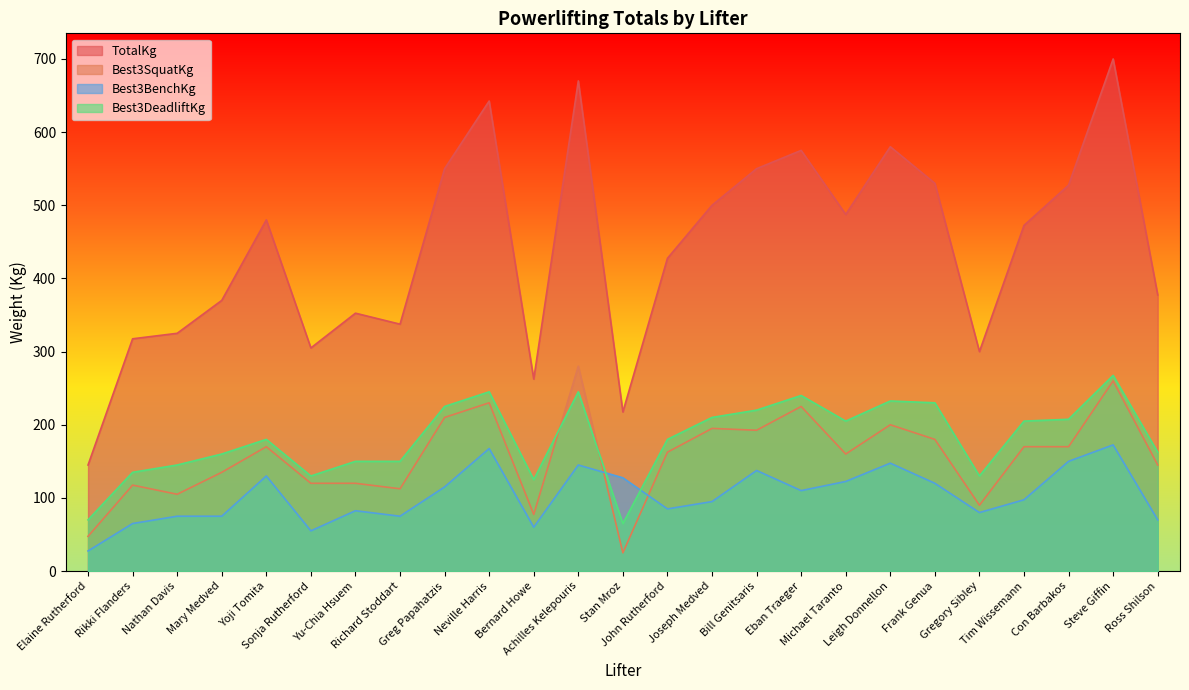

What is the average value of the Best3BenchKg series?

103.5